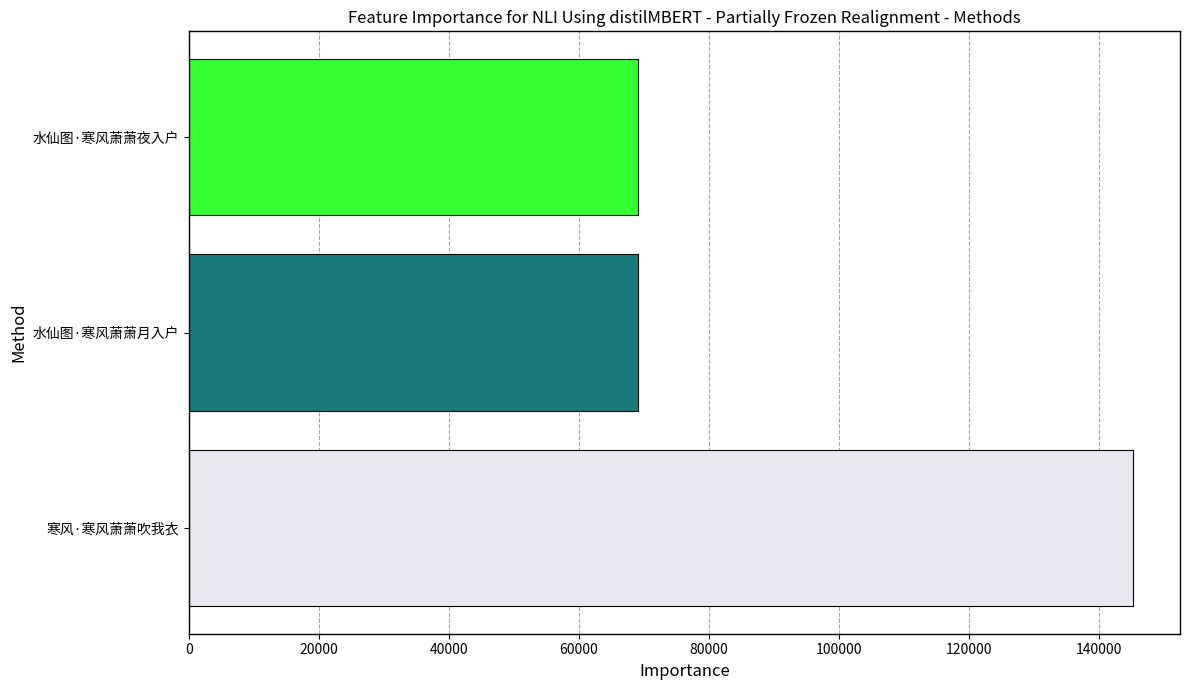

At which label is the value closest to 107101?

水仙图·寒风萧萧月入户